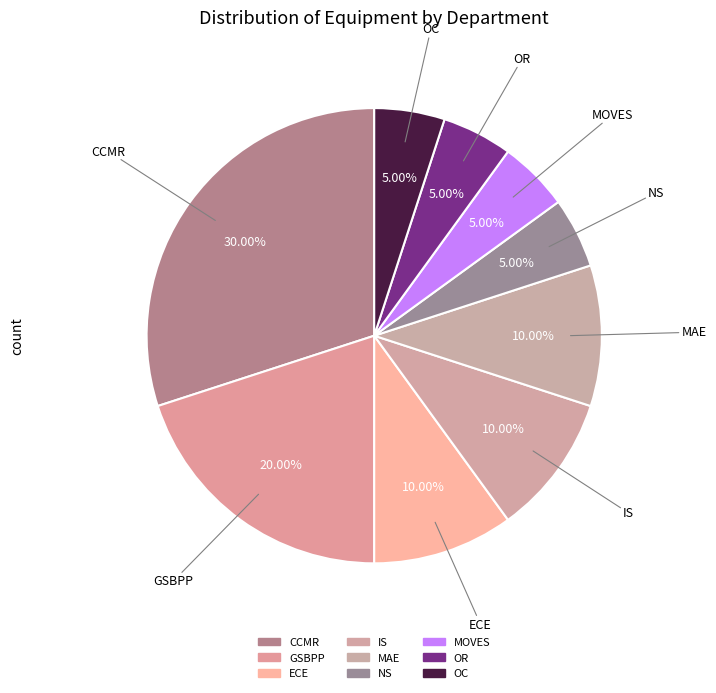

How many slices are in this pie chart?

9